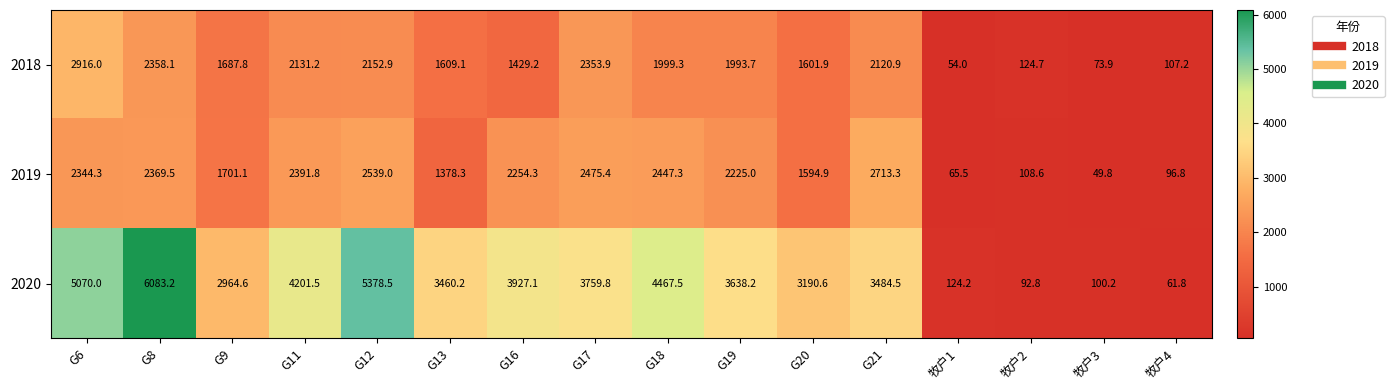

At how many categories does at least one series exceed 3799?

6